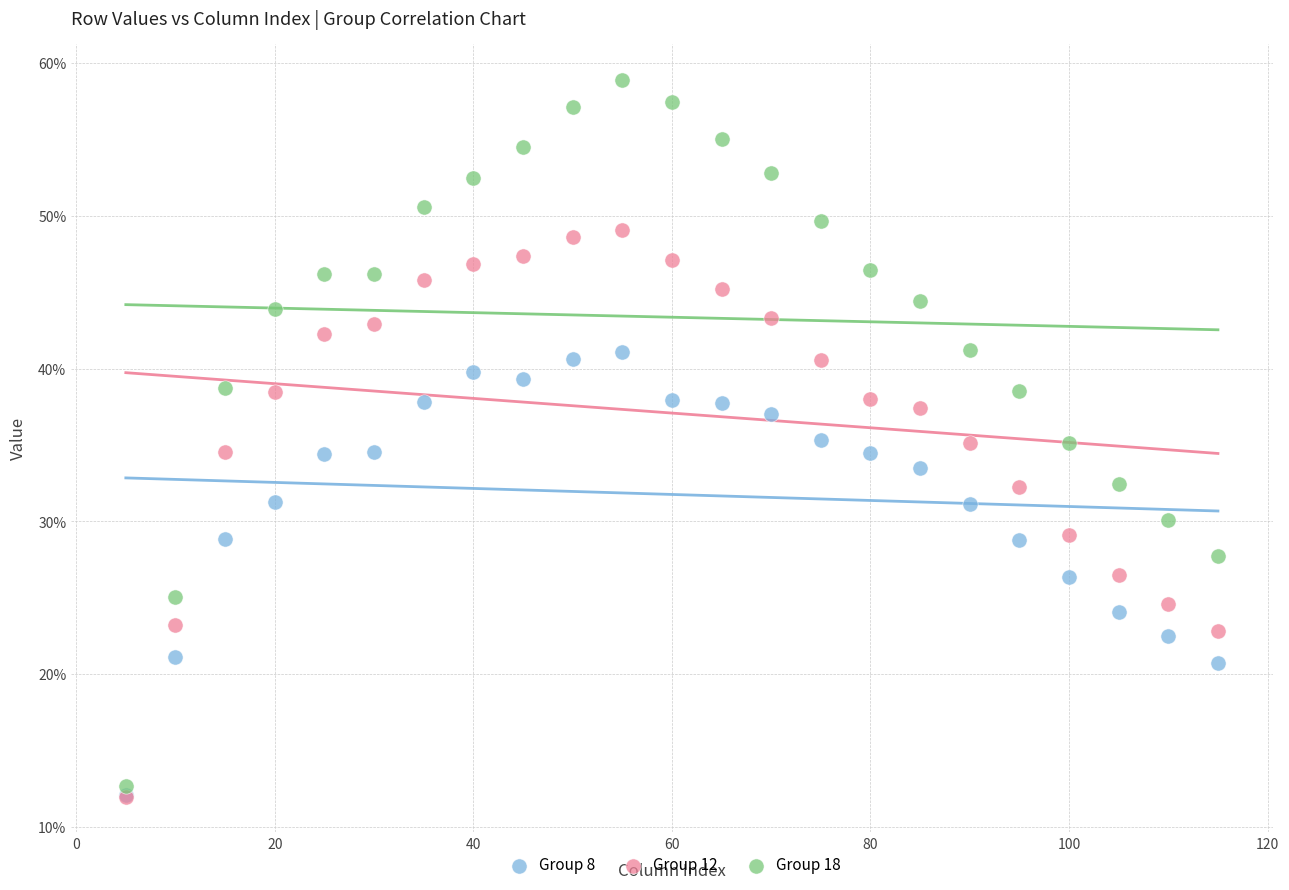

What are all the series names shown in the legend?

Group 8, Group 12, Group 18